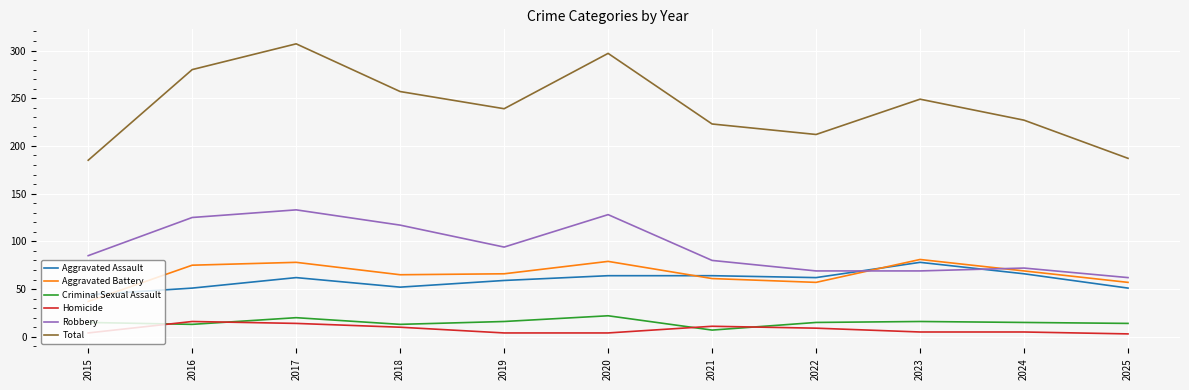

Is the value of Criminal Sexual Assault at 2017 greater than the value of Total at 2020?

No